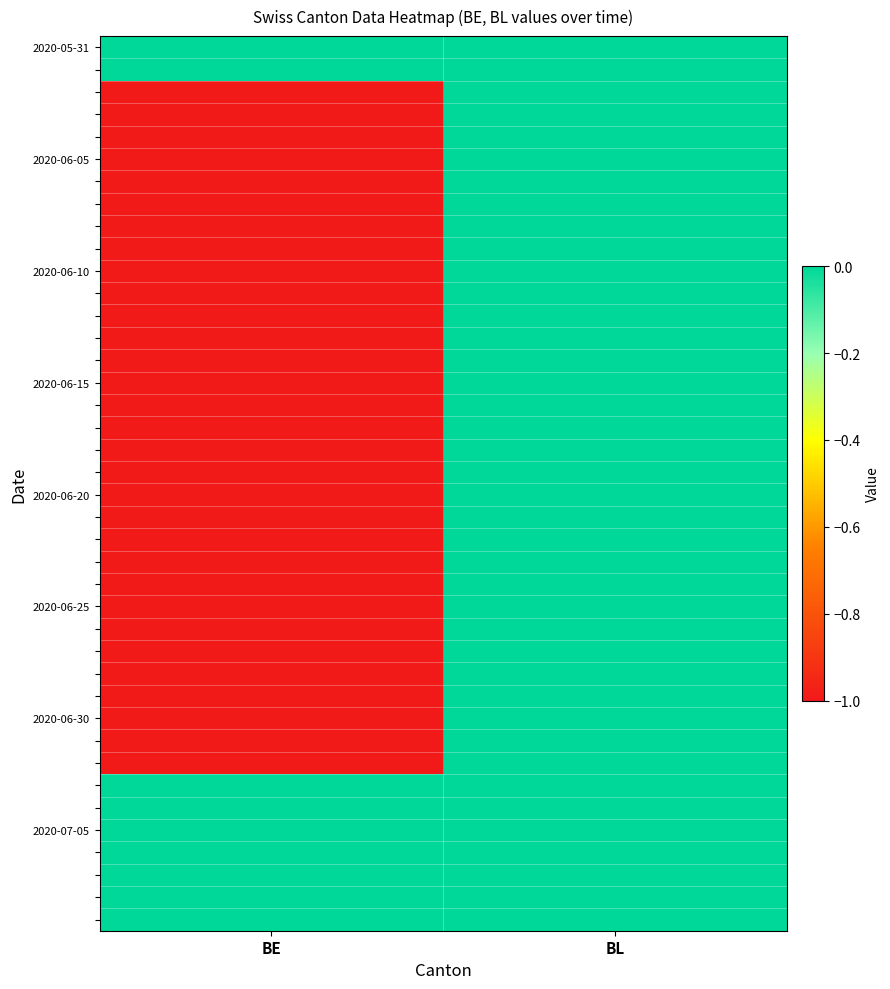

Which series has the largest total across all categories?

2020-05-31